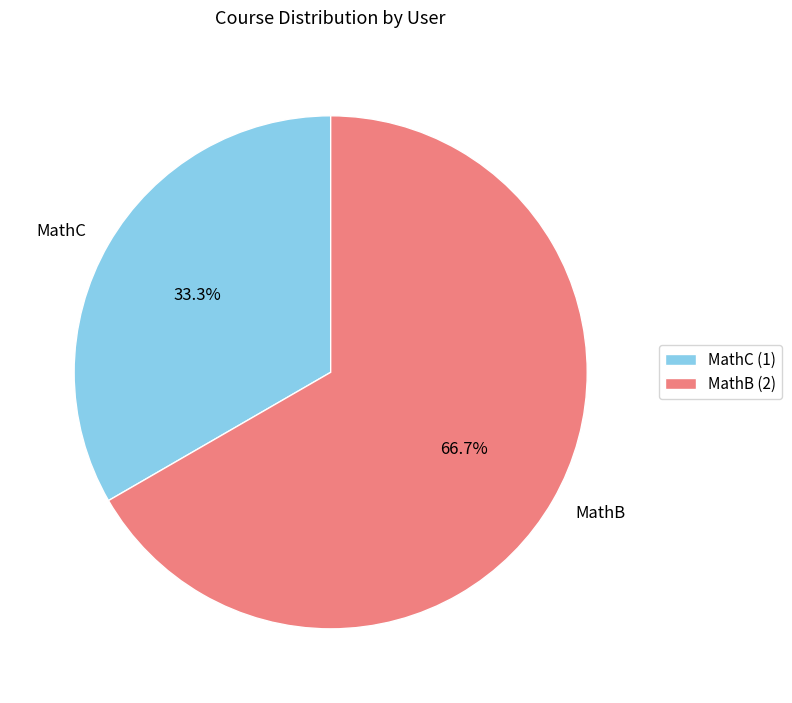

How many segments does this pie chart have?

2